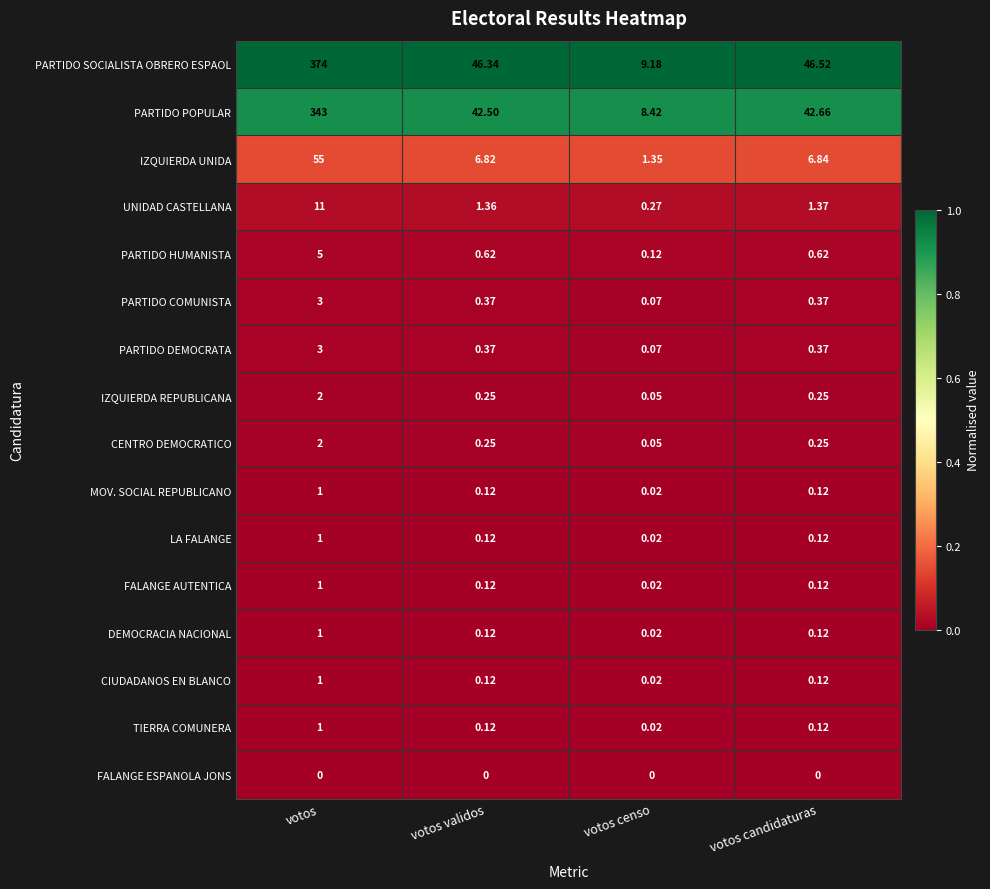

At how many categories does at least one series exceed 0?

4